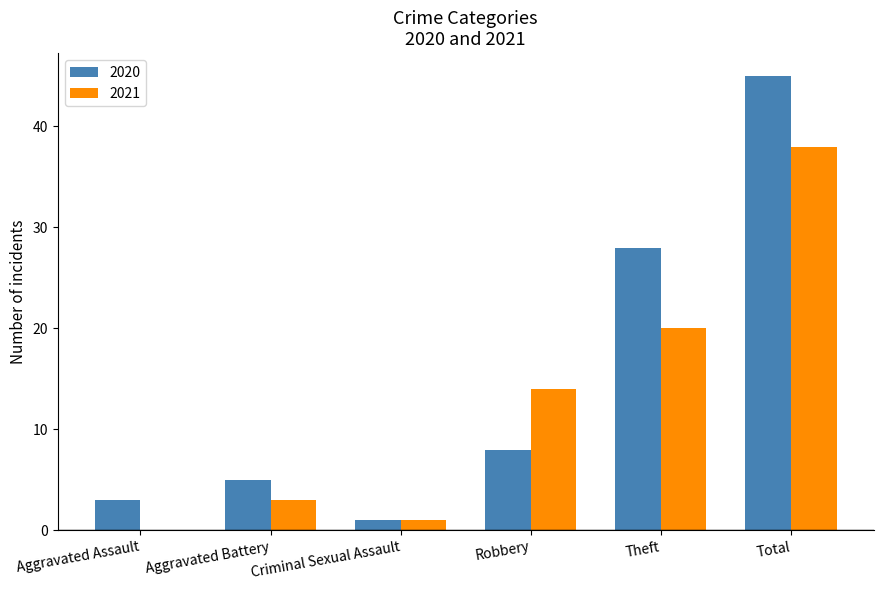

What value does the 2020 series have at Aggravated Assault?

3